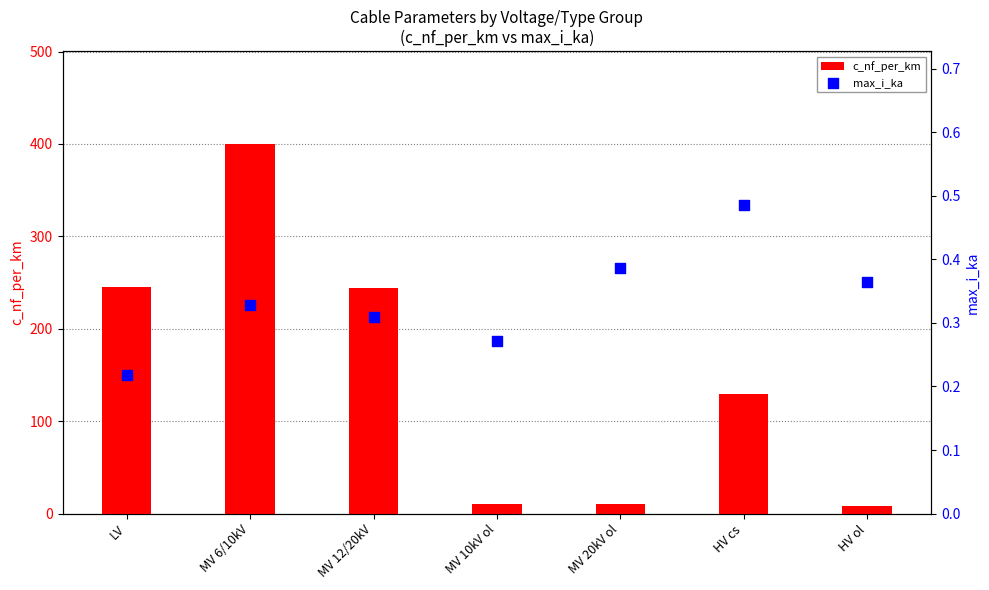

Which series has the widest spread of Y values?

c_nf_per_km